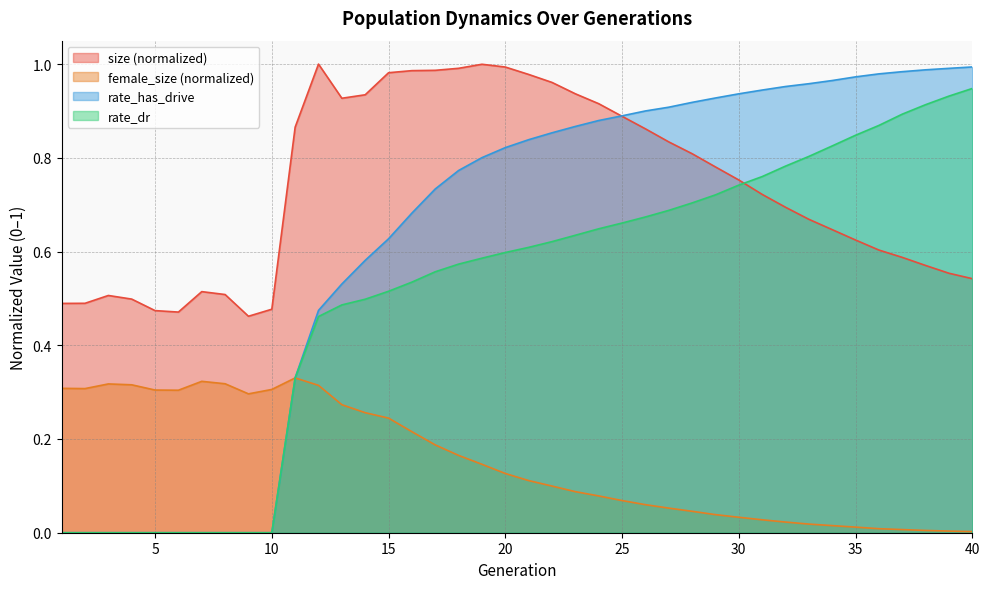

At how many categories does at least one series exceed 0?

40